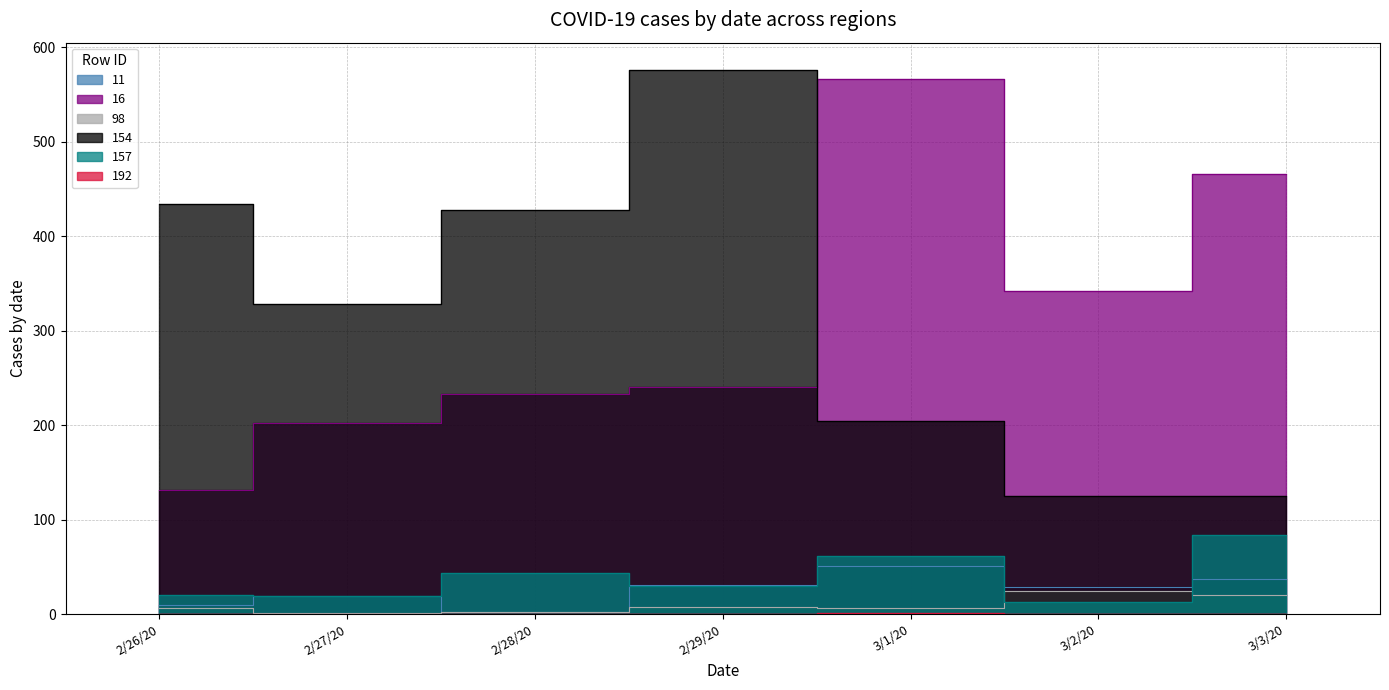

Which has a higher value, 2/29/20 or 2/27/20?

2/29/20